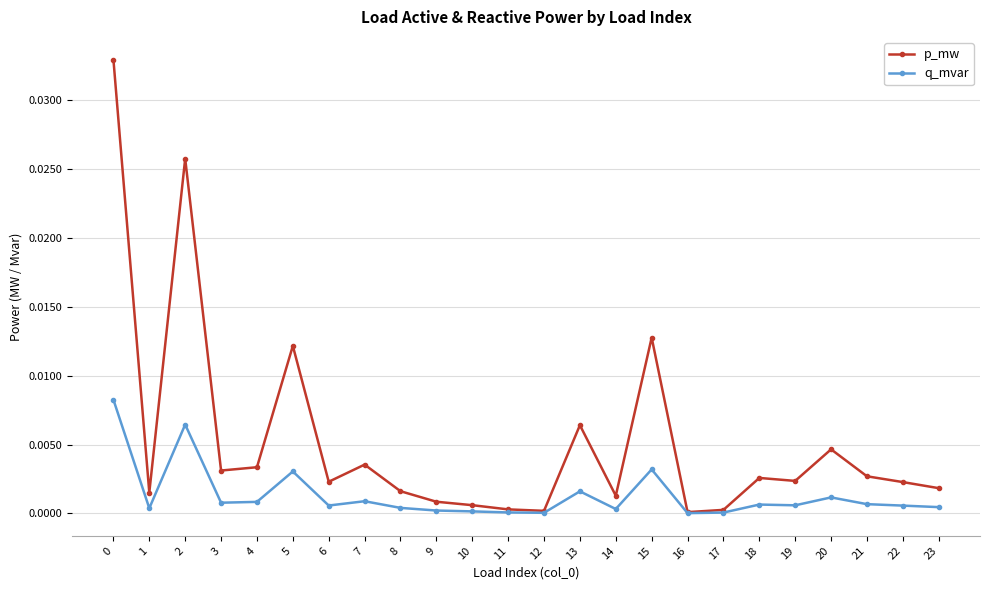

Rank the series by their average value, from lowest to highest.

q_mvar, p_mw